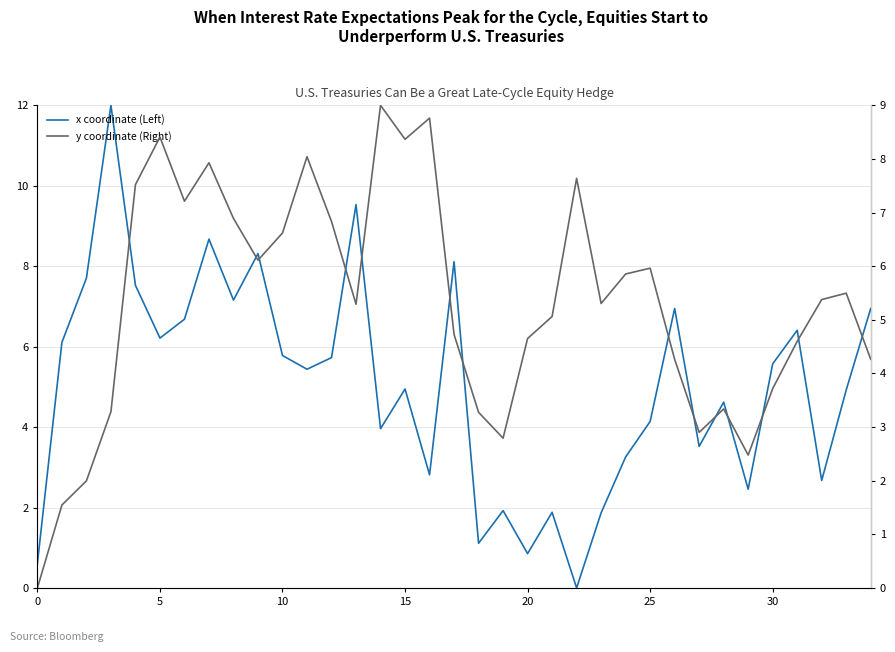

At 24, list the series in order from largest to smallest.

y coordinate (Right), x coordinate (Left)